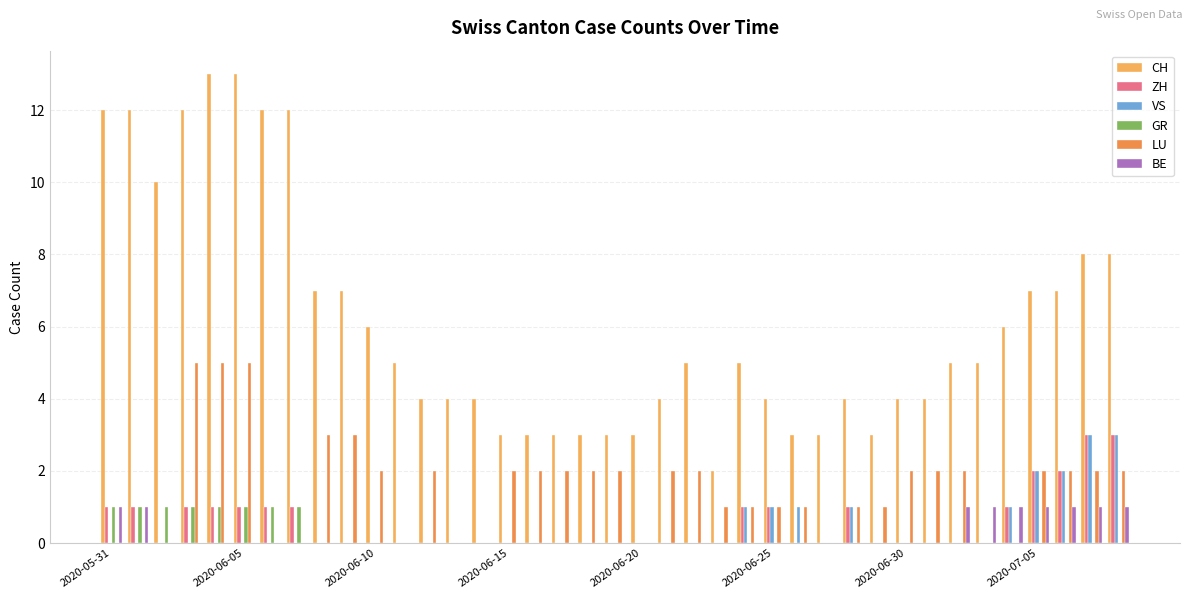

Which series has the largest total across all categories?

CH